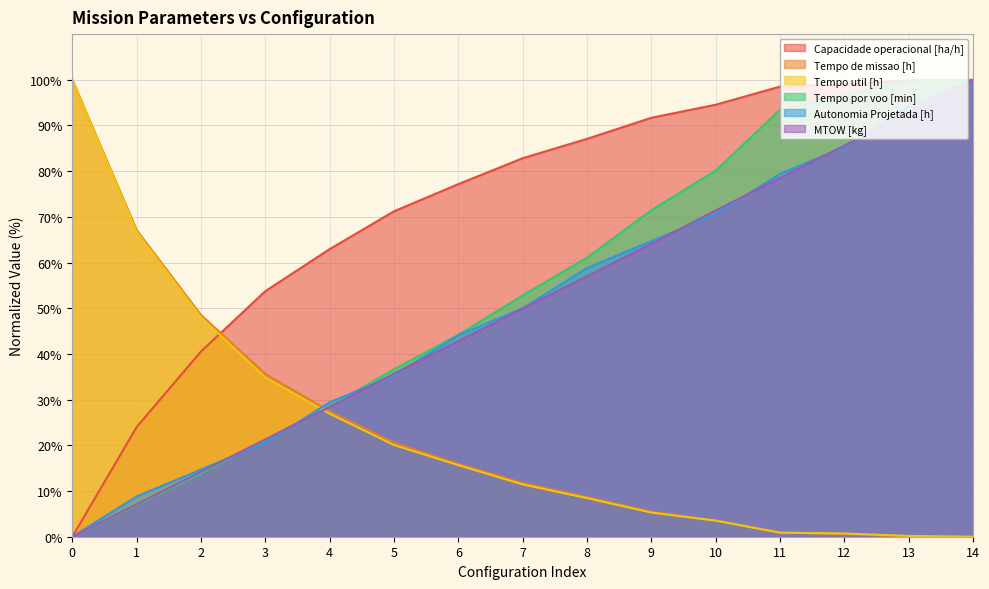

What is the difference between the highest and lowest values at 14?

100.0